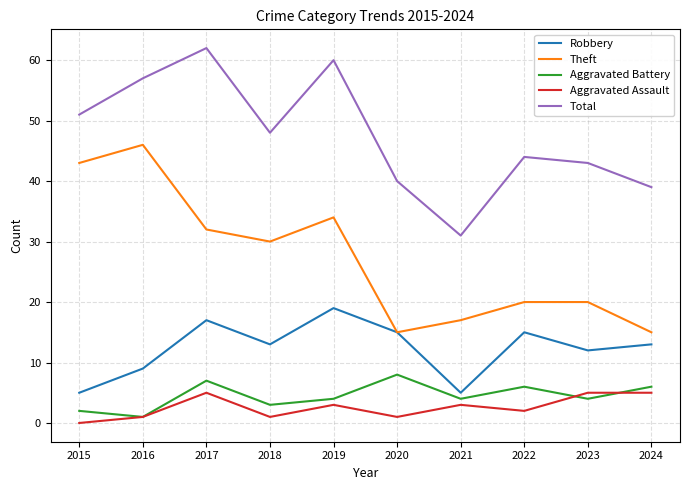

At which category is the sum across all series the highest?

2017